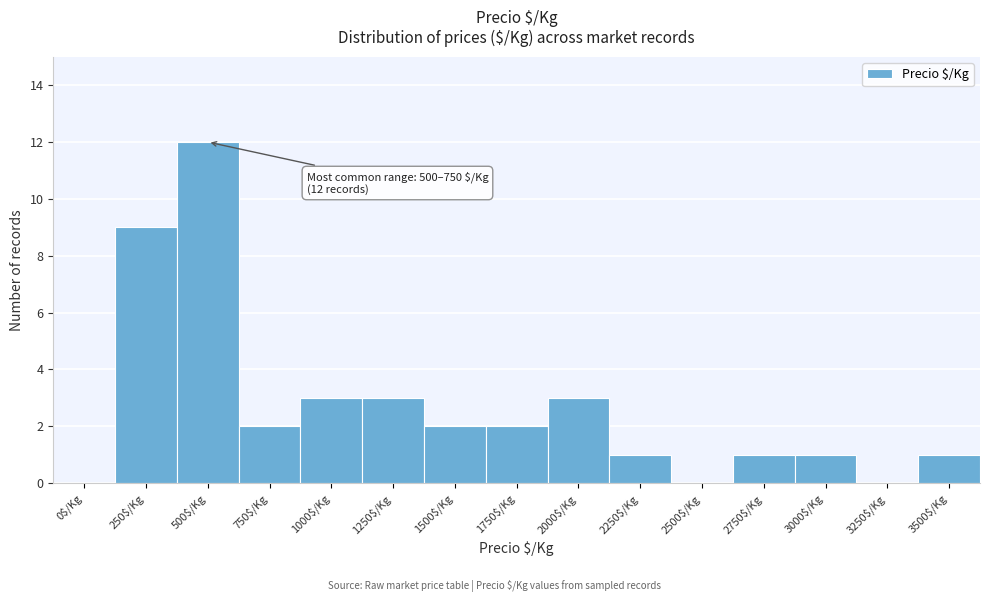

Is it true that the value at 500$/Kg is 6?

False